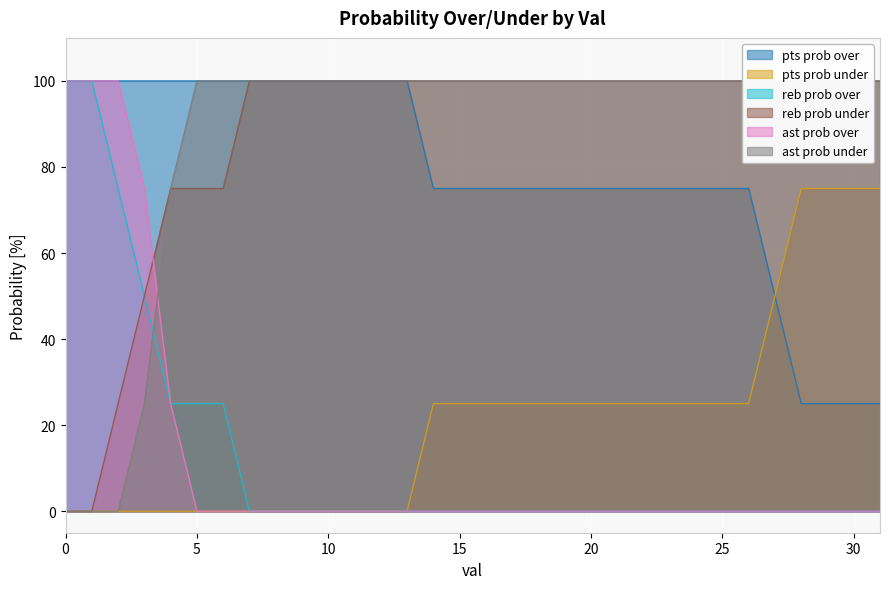

True or false: ast prob over has a value of 47 at 18.

False